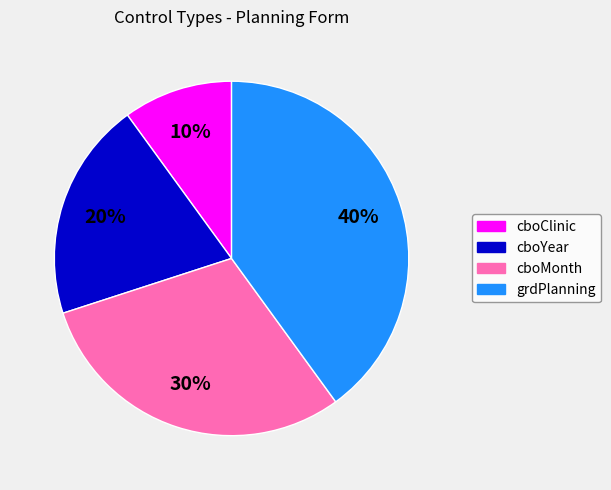

How many slices are in this pie chart?

4